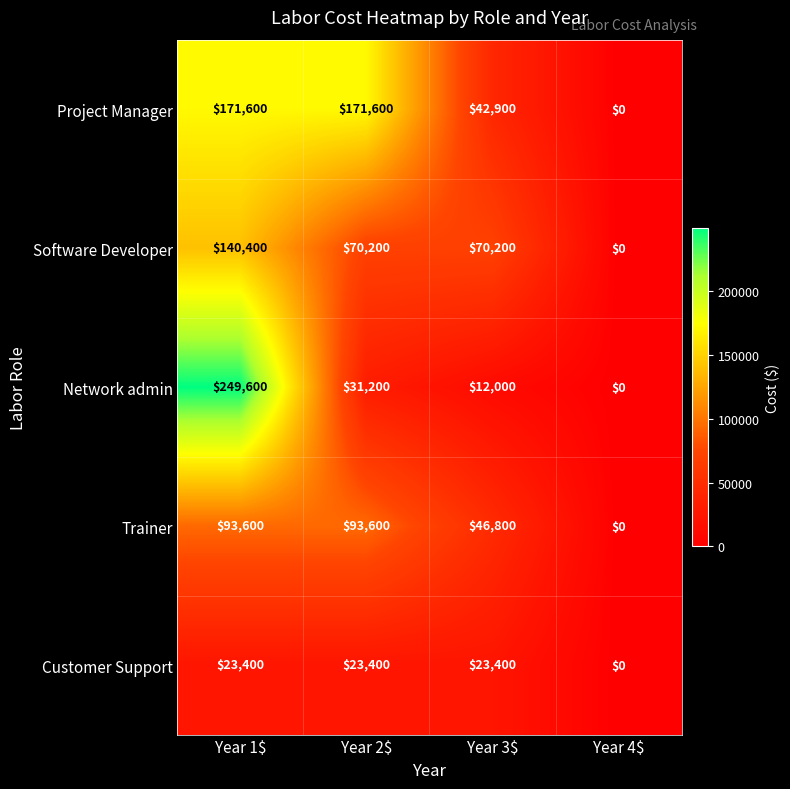

What is the sum of all Customer Support values?

70200